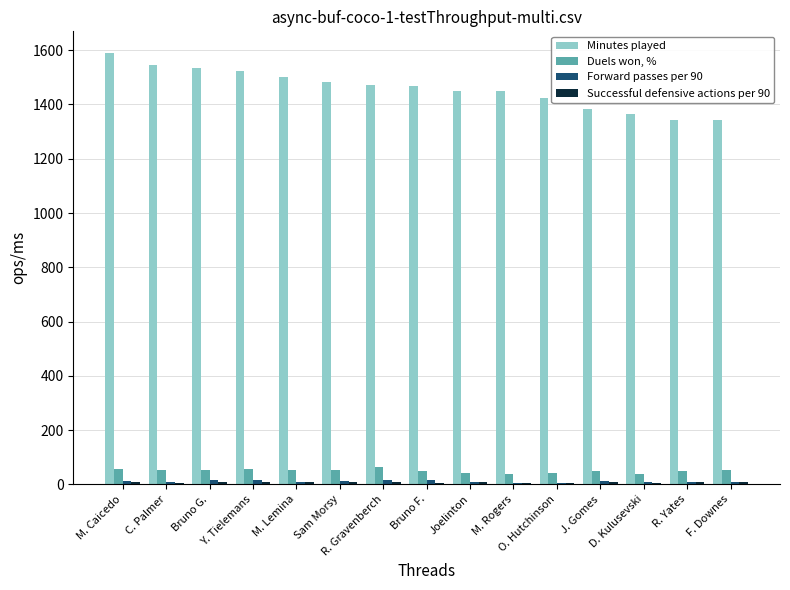

At which category is the sum across all series the highest?

M. Caicedo